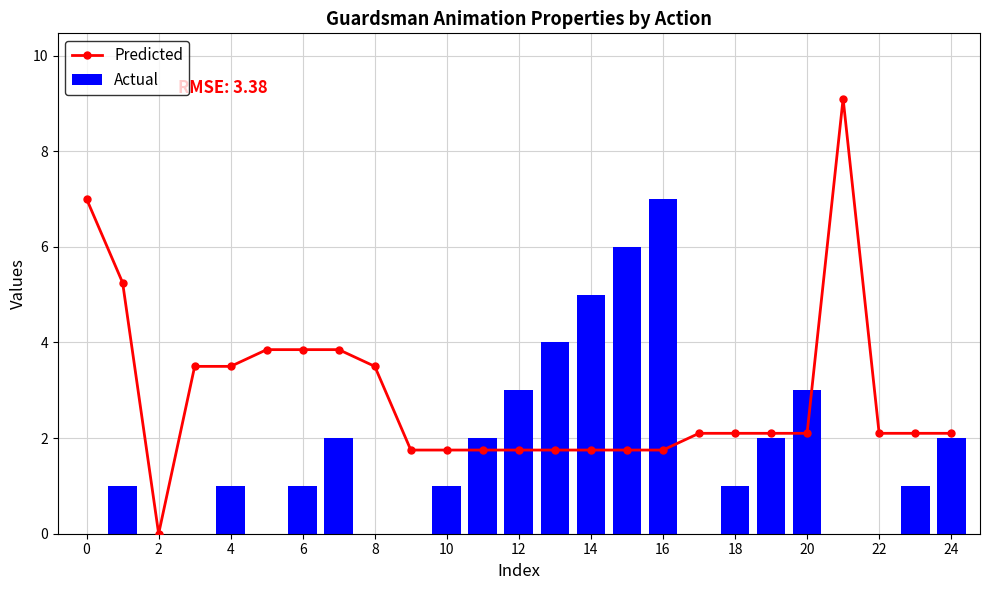

Reading left to right, extract all data points from this chart.

Predicted: 7.0	5.2	0.0	3.5	3.5	3.9	3.9	3.9	3.5	1.8	1.8	1.8	1.8	1.8	1.8	1.8	1.8	2.1	2.1	2.1	2.1	9.1	2.1	2.1	2.1
Actual: 0.0	1.0	0.0	0.0	1.0	0.0	1.0	2.0	0.0	0.0	1.0	2.0	3.0	4.0	5.0	6.0	7.0	0.0	1.0	2.0	3.0	0.0	0.0	1.0	2.0